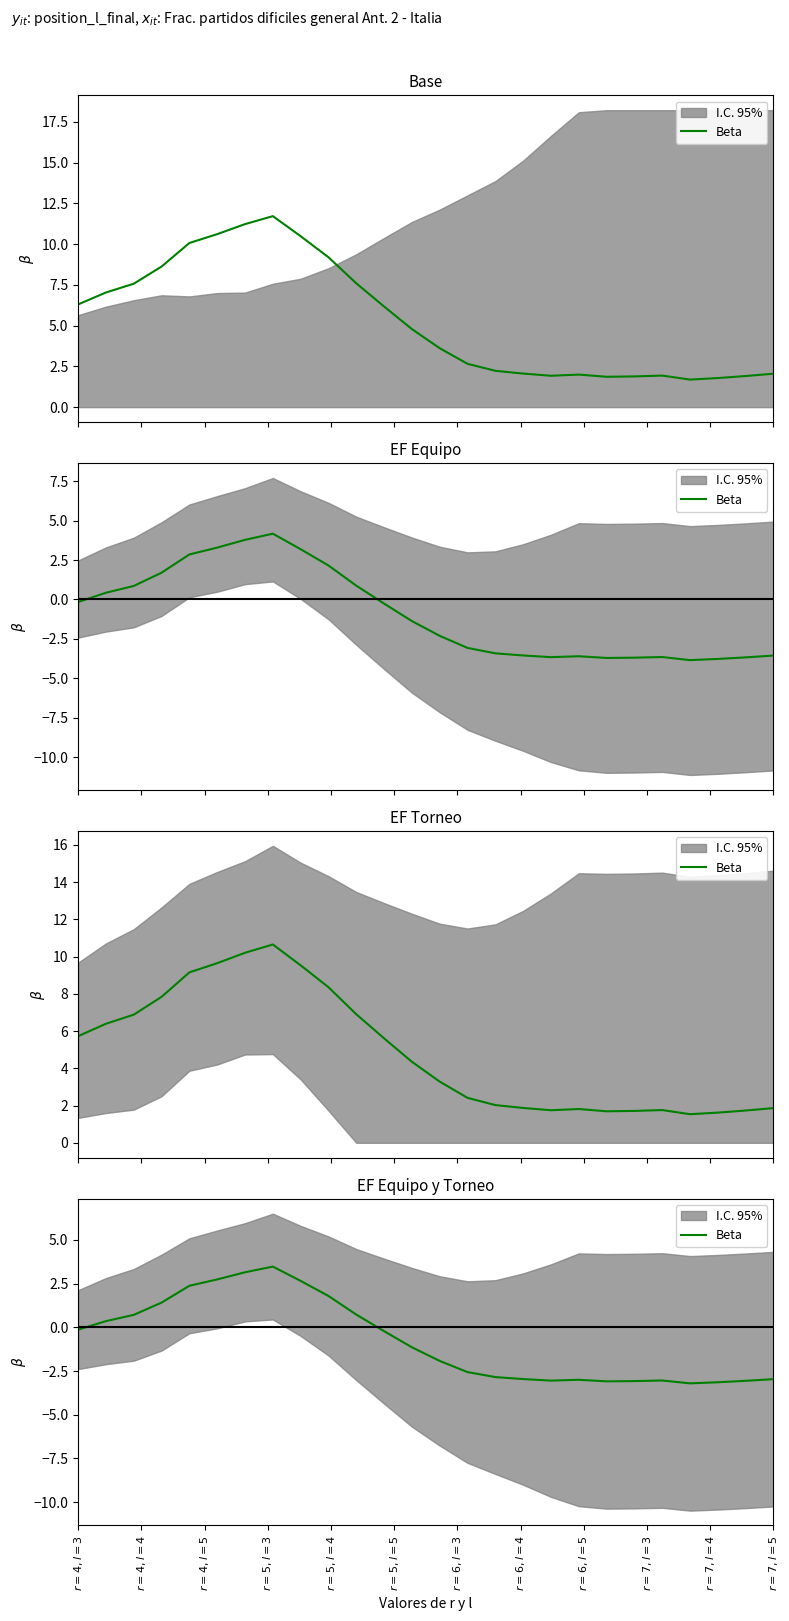

Between $r=4, l=4$ and $r=5, l=4$, which is larger?

$r=5, l=4$